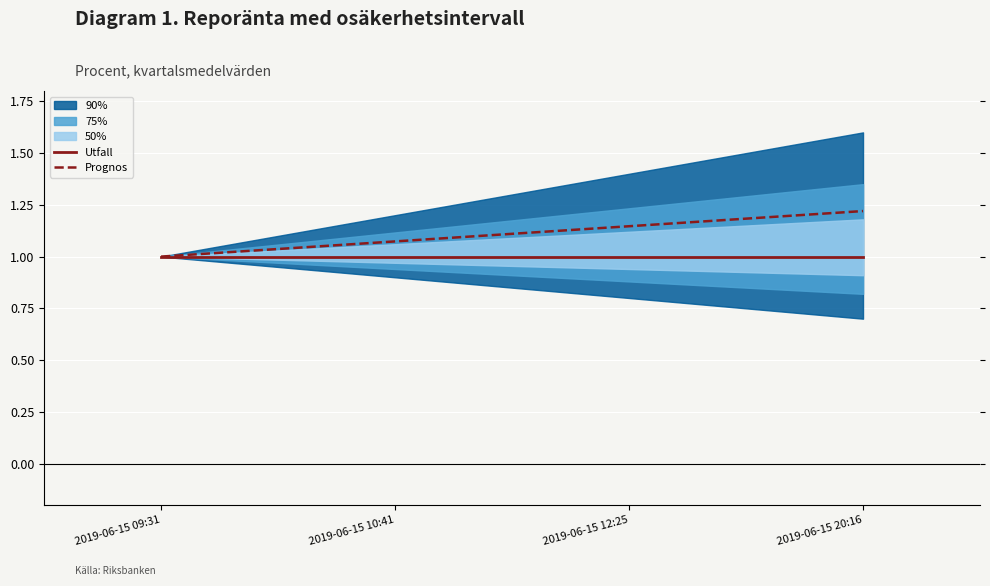

At which label is Utfall closest to 1?

2019-06-15 09:31